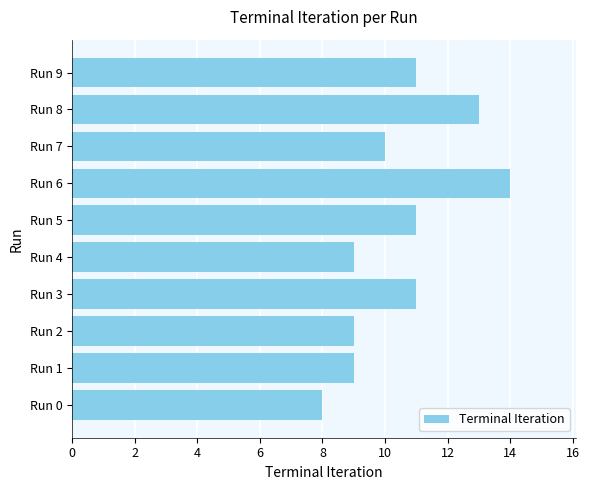

Between Run 5 and Run 7, which is larger?

Run 5